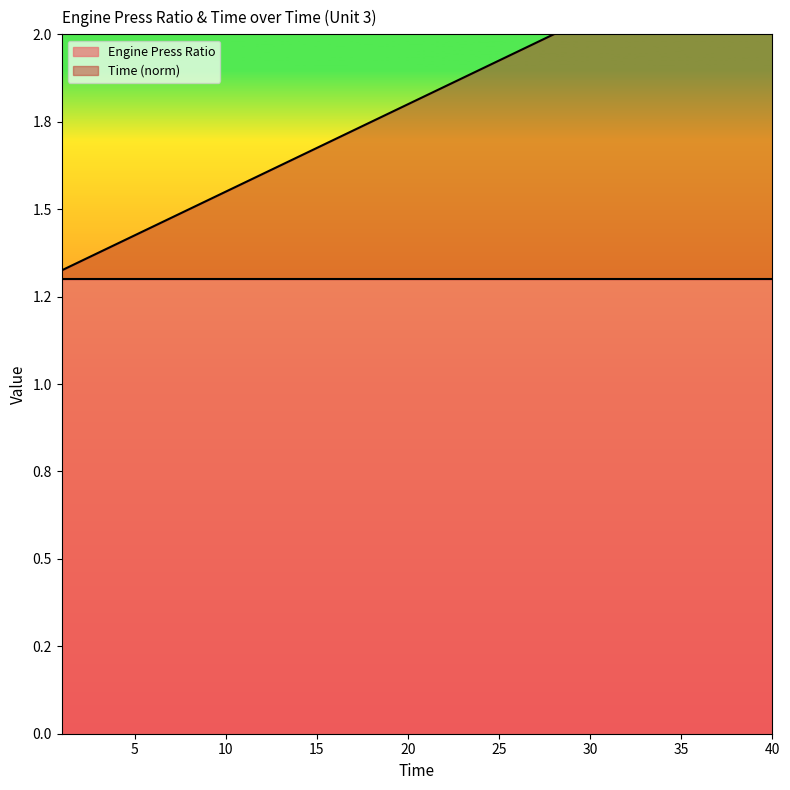

What is the sum of all values?

72.5